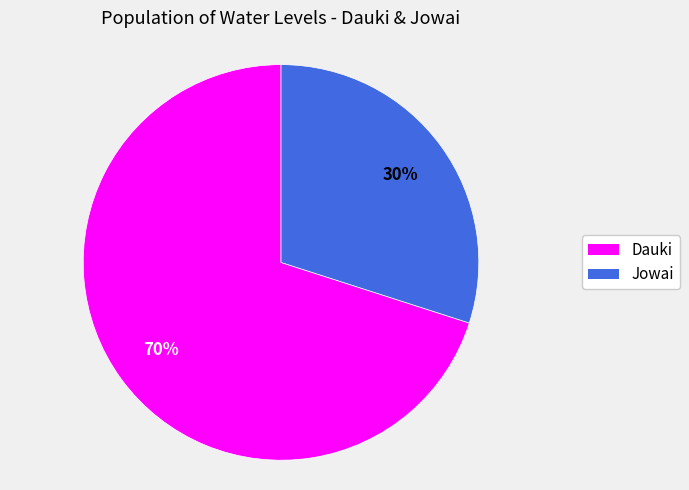

Count the number of slices in the pie.

2